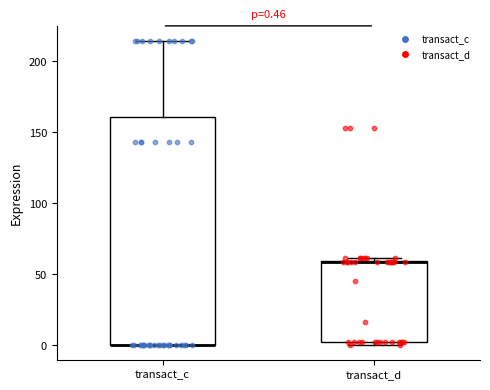

Which box is the tallest, from its lower edge to its upper edge?

transact_c